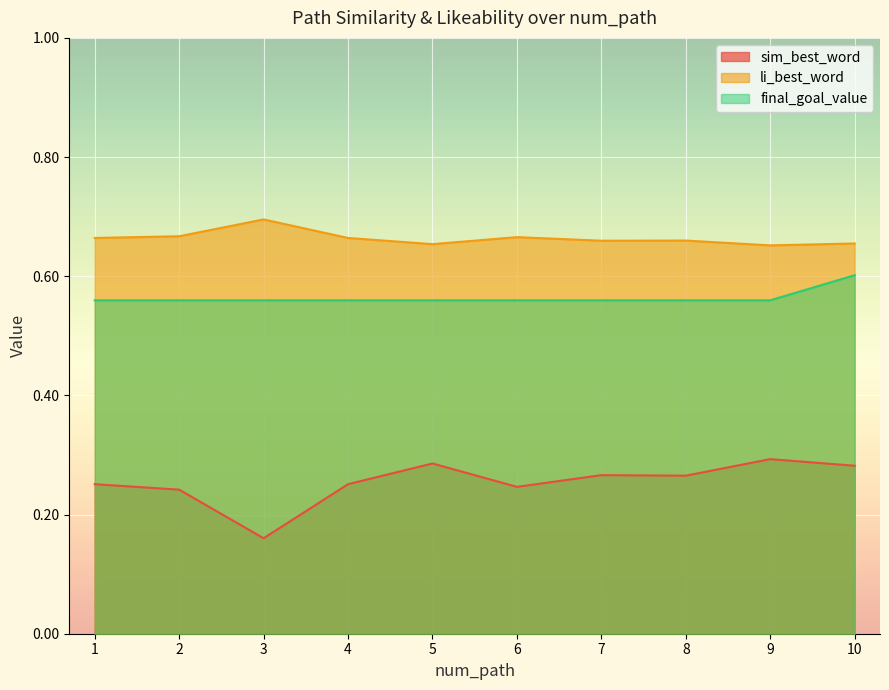

True or false: li_best_word and sim_best_word cross at least once.

False